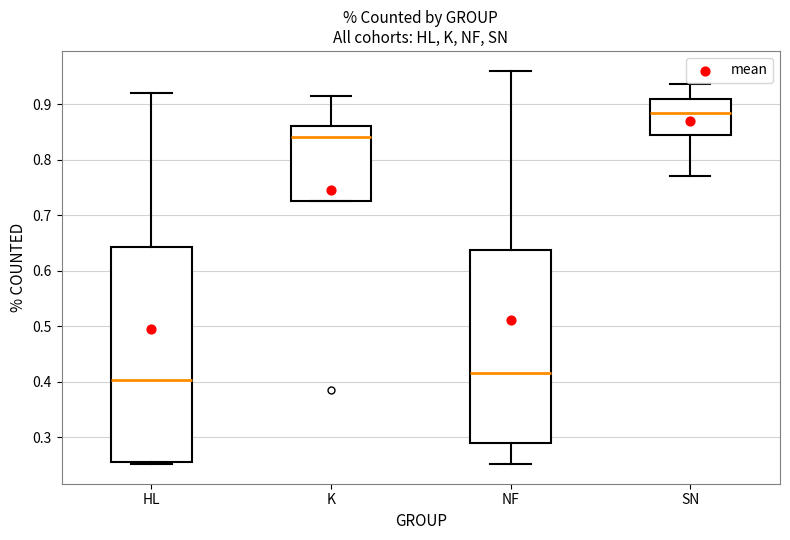

Reading left to right, read every box against the y-axis: the position of its median line, the range the box covers, and the ends of its whiskers. The values are not printed on the chart, so give them approximately, as read against the axis.

HL: median 0.40, box 0.26 to 0.64, whiskers 0.25 to 0.92
K: median 0.84, box 0.73 to 0.86, whiskers 0.73 to 0.91
NF: median 0.42, box 0.29 to 0.64, whiskers 0.25 to 0.96
SN: median 0.89, box 0.85 to 0.91, whiskers 0.77 to 0.94